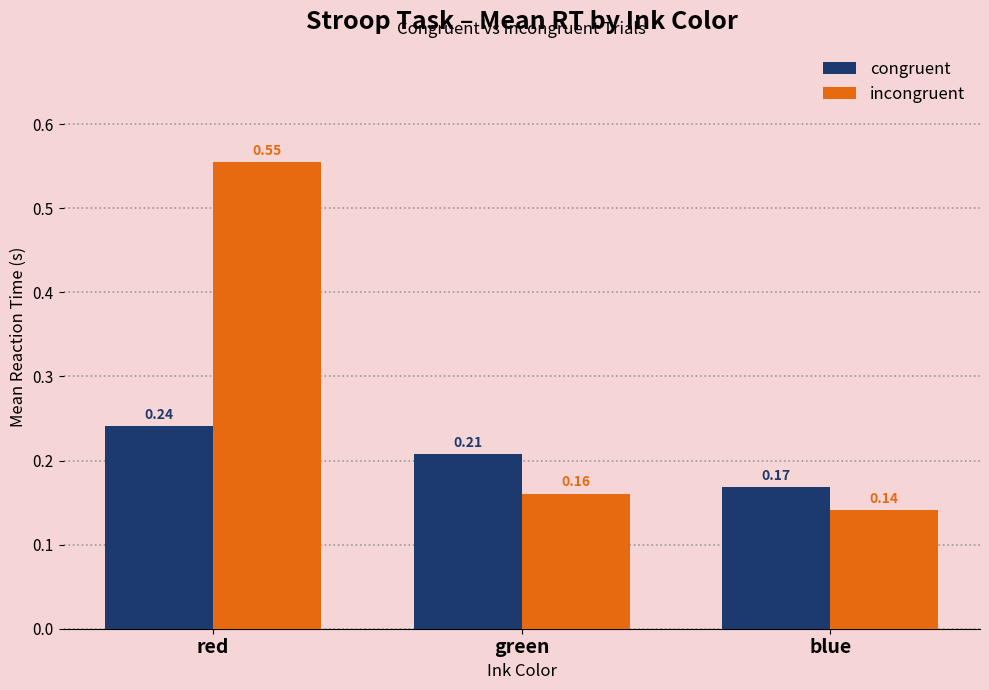

Which category has the highest value in the incongruent series?

red